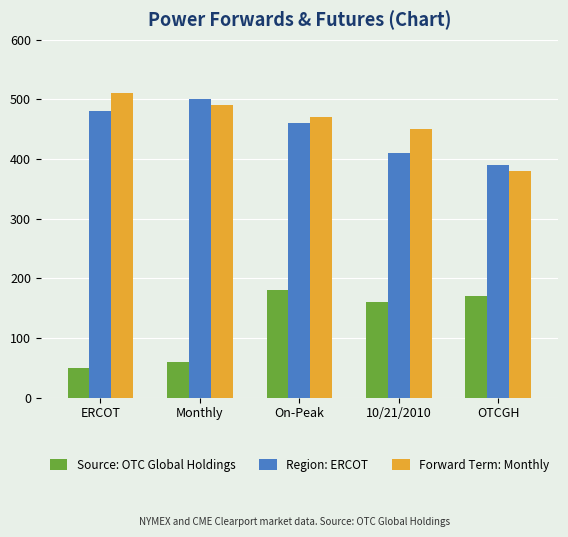

What is the average value of the Source: OTC Global Holdings series?

124